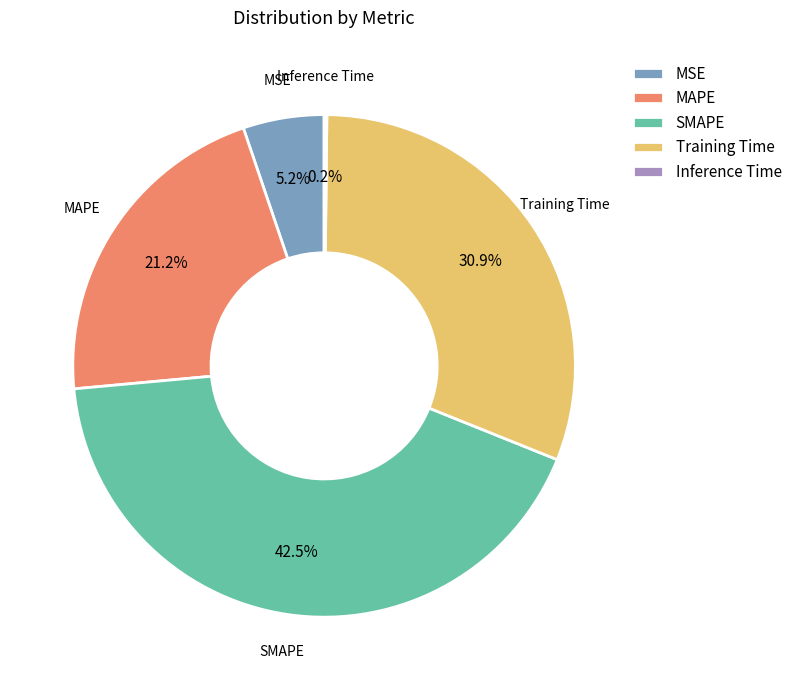

Does MSE account for over 50% of the chart?

No